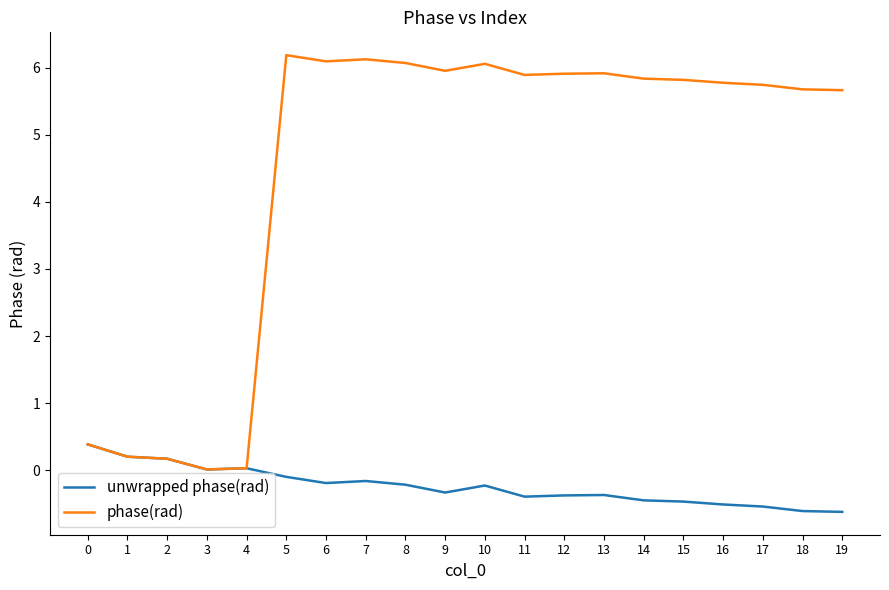

Does the chart display data point markers on the line(s)?

No